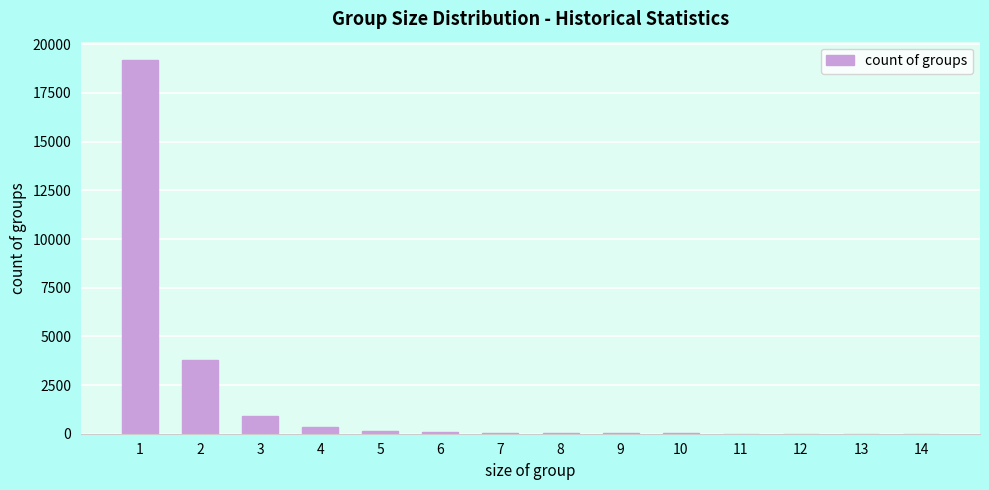

What is the greatest value displayed?

19177